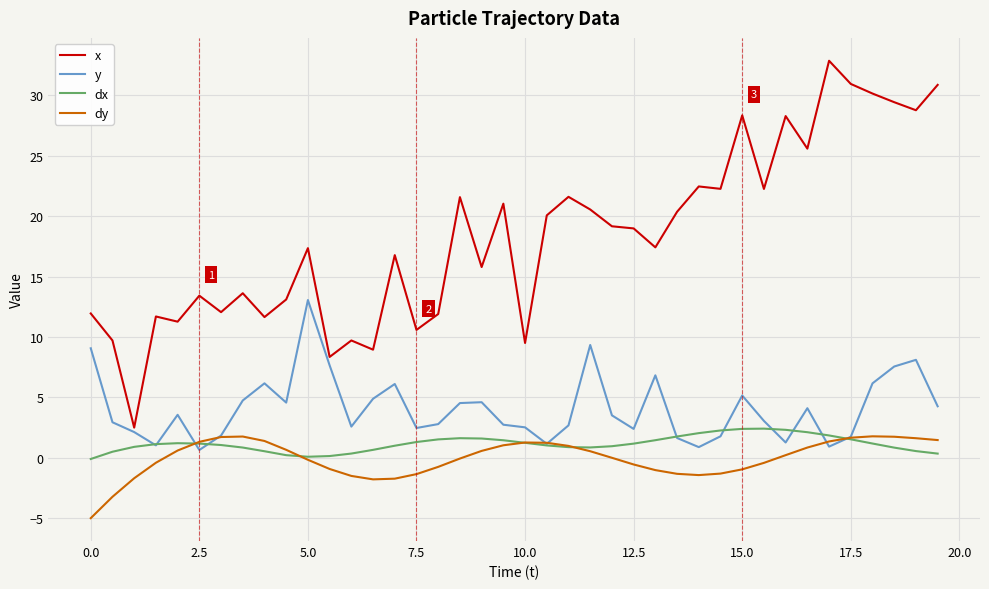

What is the highest value of the dy series?

1.8